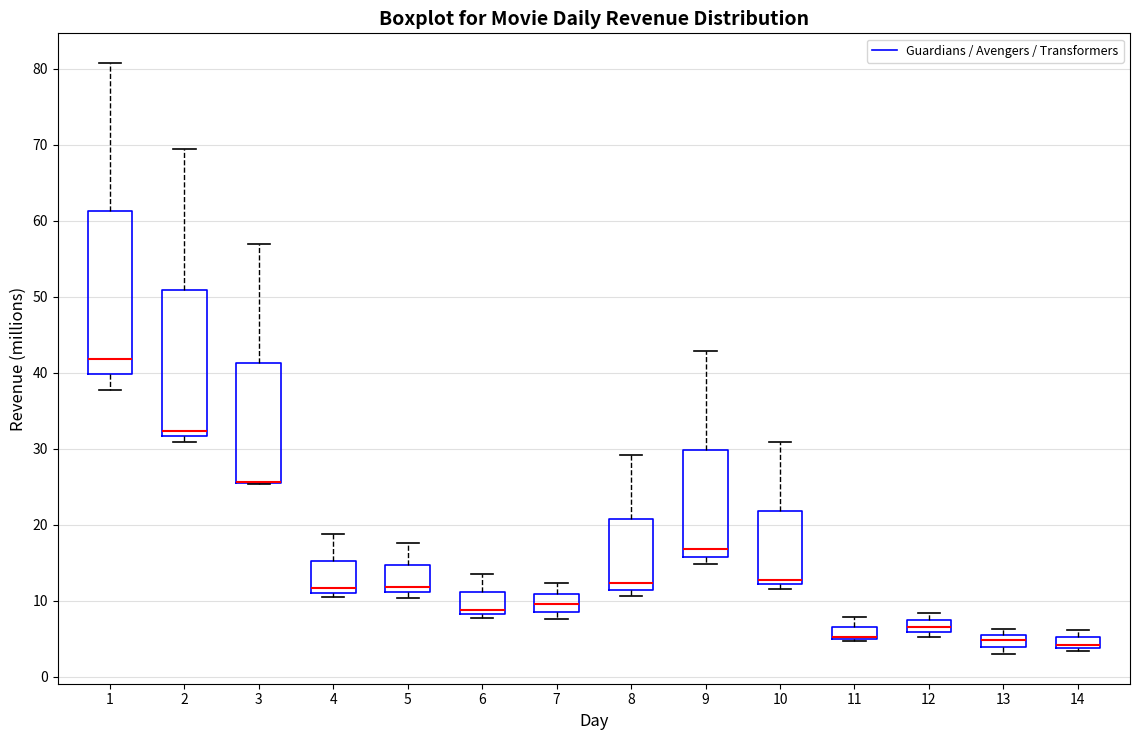

Where does the median line of the box at x = 5 sit on the y-axis? The values are not printed on the chart, so give them approximately, as read against the axis.

12